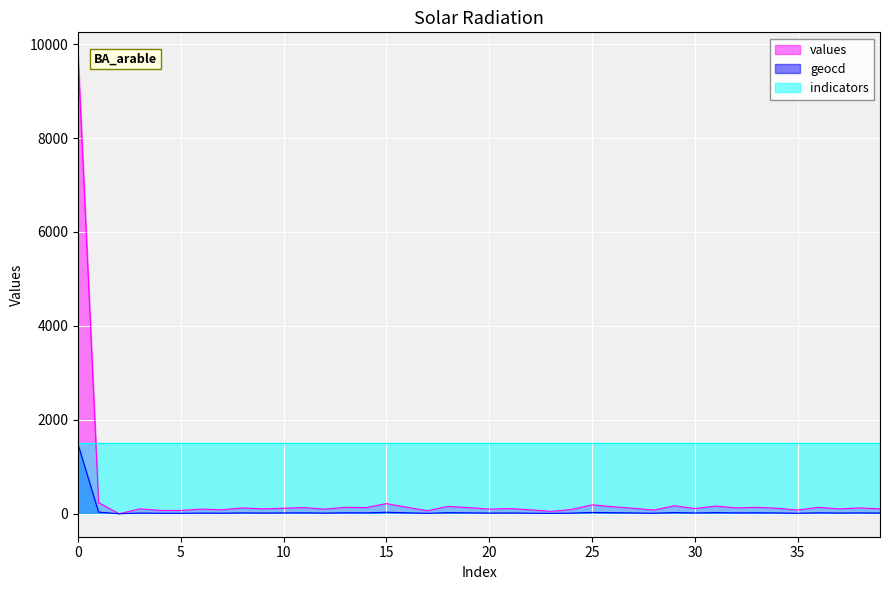

Which series has the widest spread of values?

values